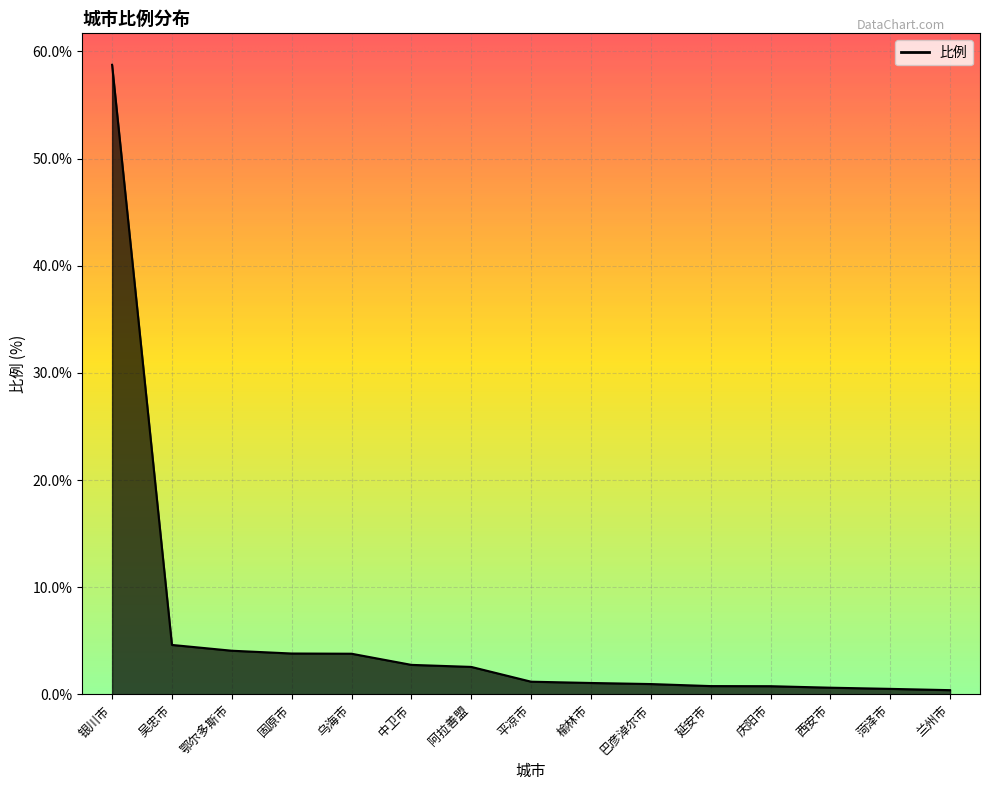

What is the change in value from 吴忠市 to 榆林市?

-3.6